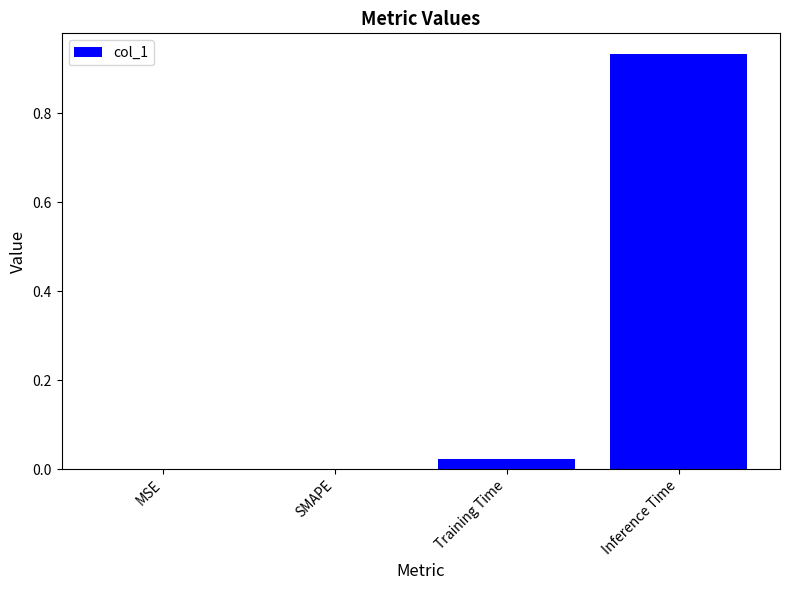

Is it true that the value at MSE is 0.0?

True